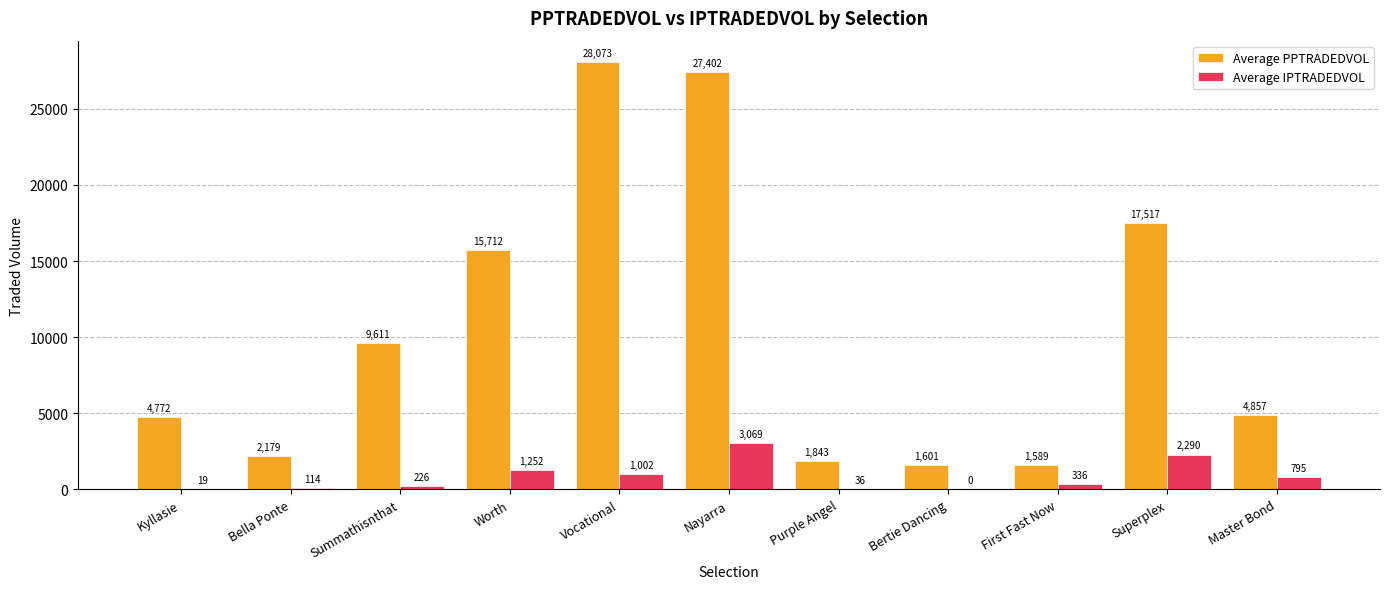

What is the average value of the Average IPTRADEDVOL series?

830.8